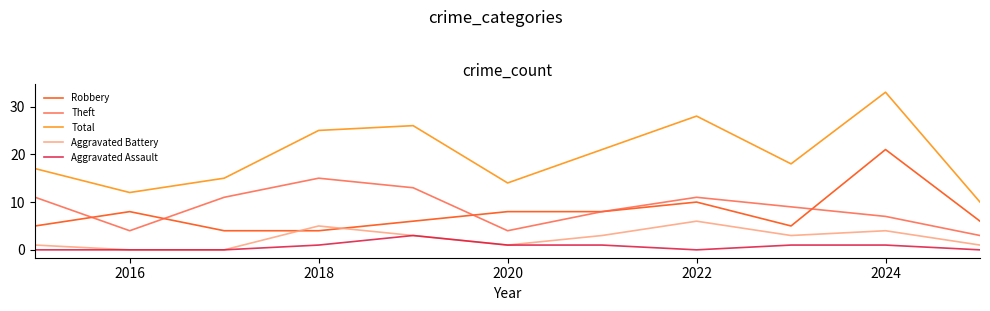

What is the greatest value displayed?

33